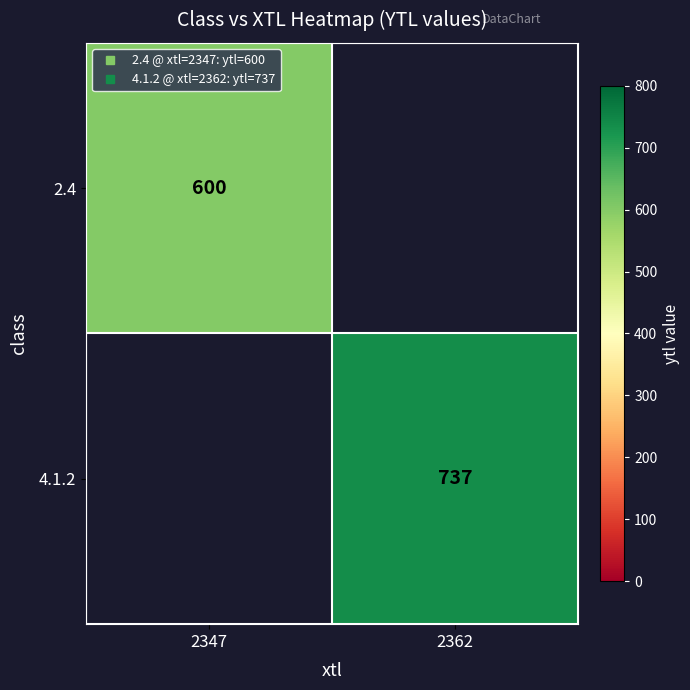

Is the value of 2.4 at 2362 greater than the value of 4.1.2 at 2347?

No